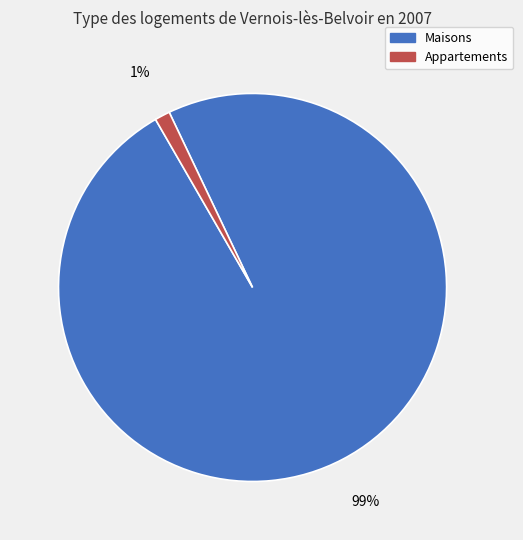

Which has a higher value, Appartements or Maisons?

Maisons